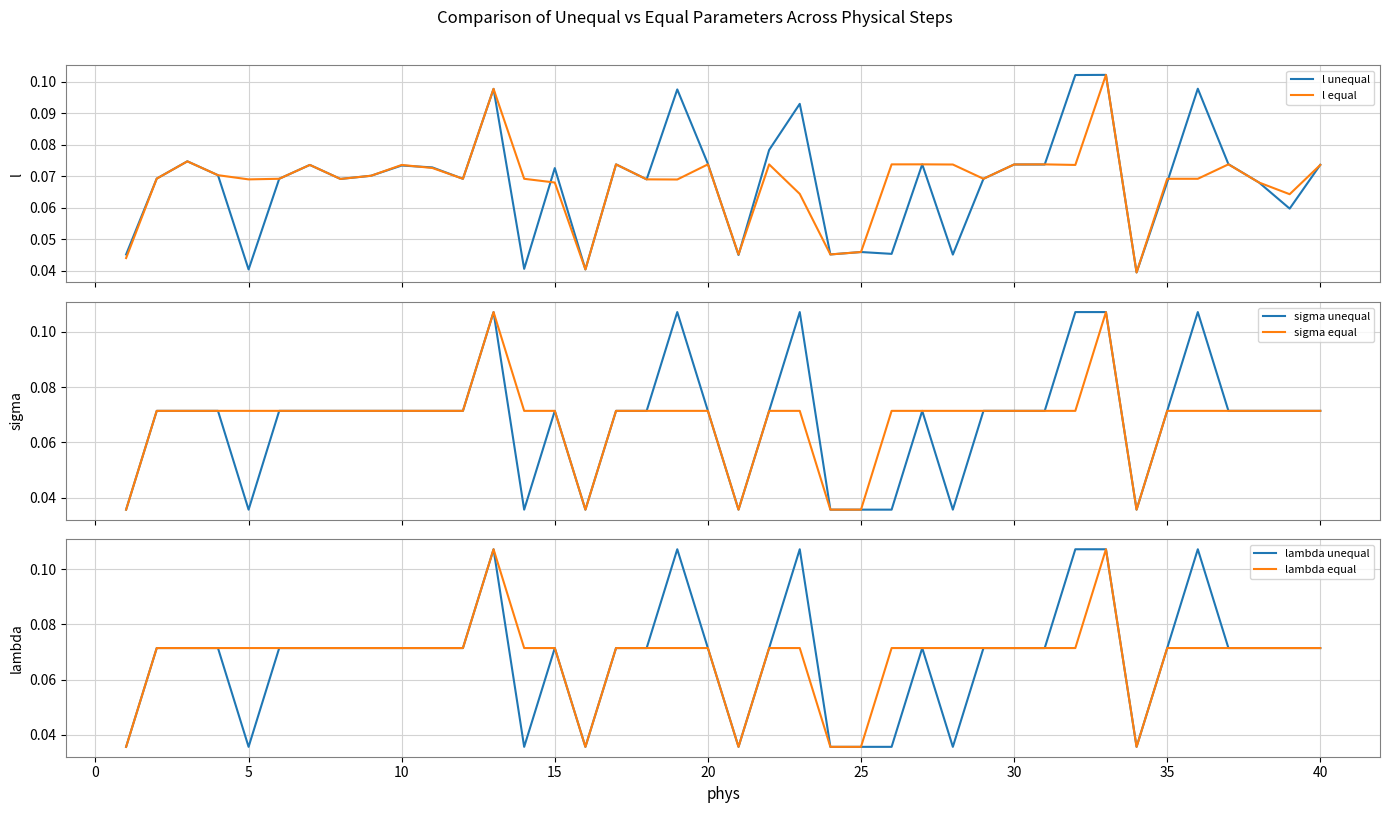

True or false: lambda unequal has a value of 0.0 at 20.

False